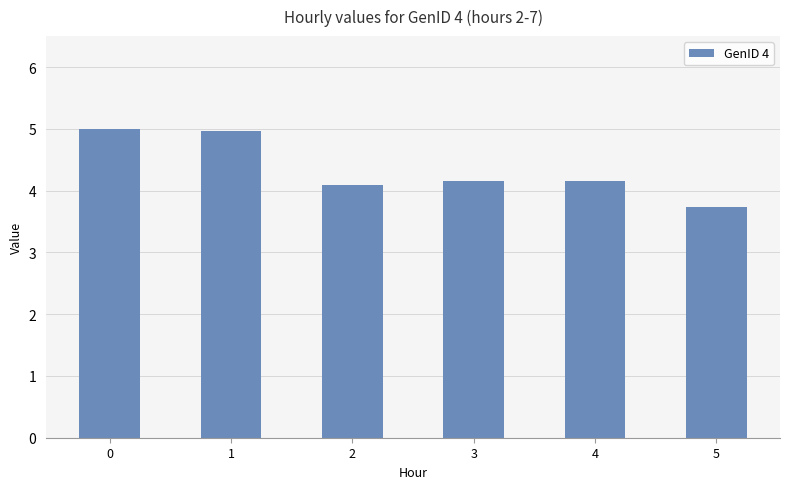

Where is the data nearest to the value 4?

2